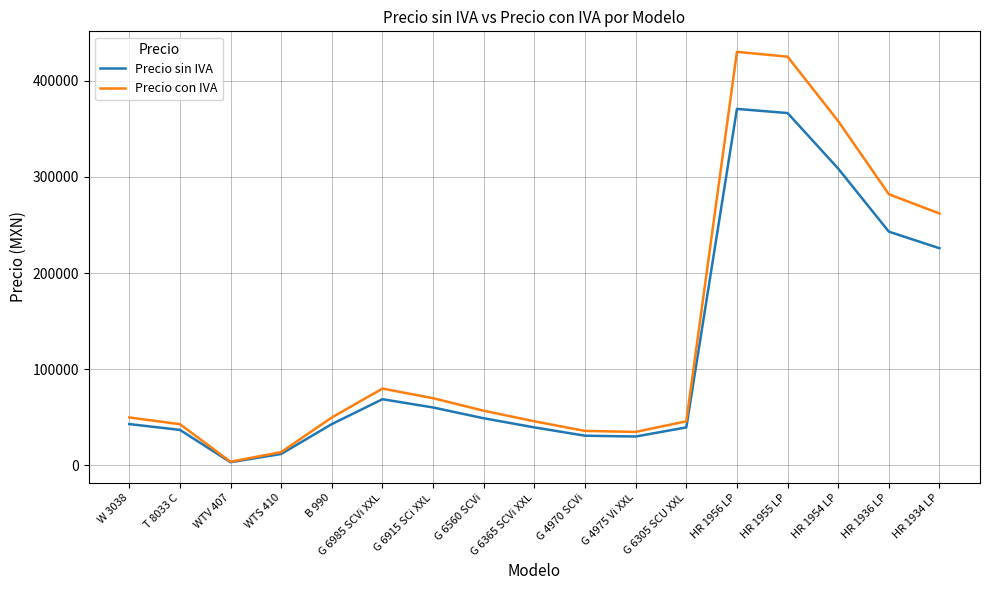

At which label is Precio con IVA closest to 216900?

HR 1934 LP